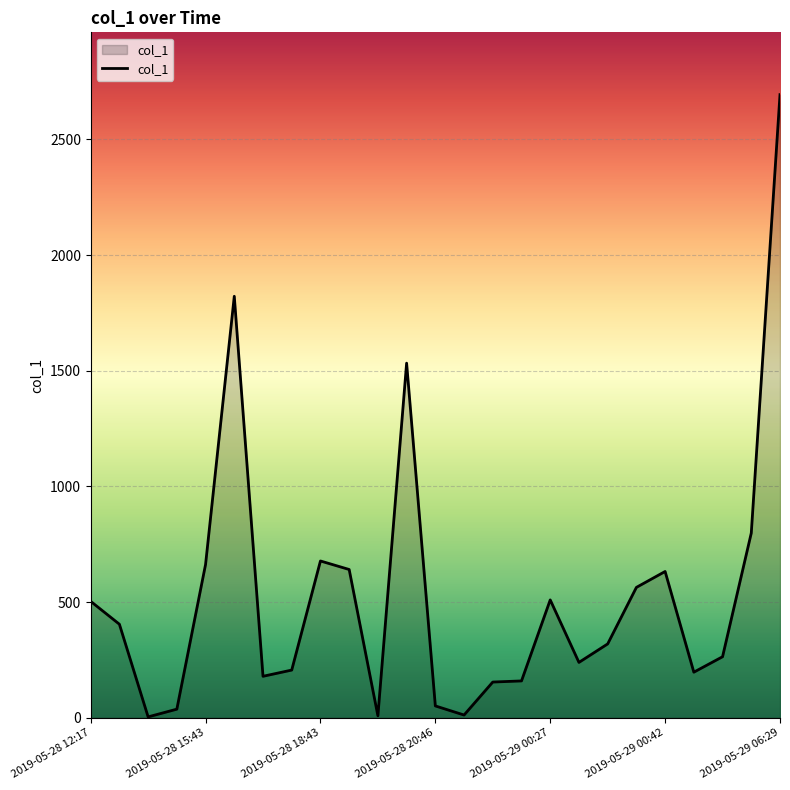

What is the difference between the maximum and minimum values?

2690.0